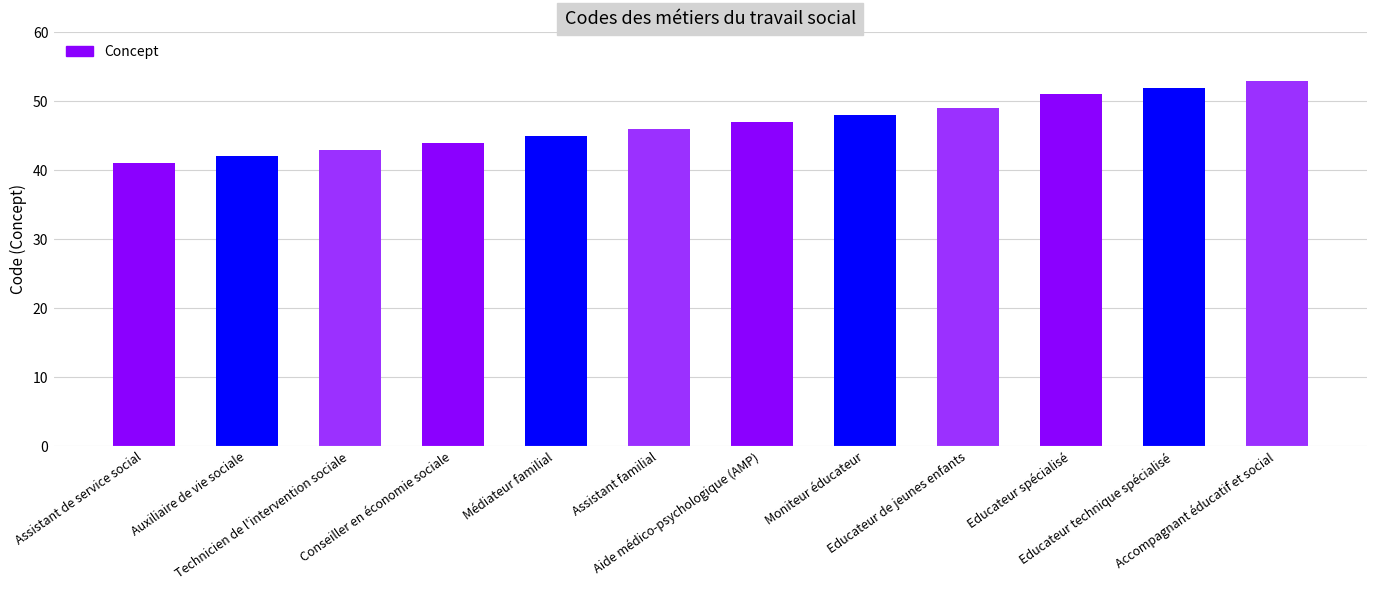

Are the bars horizontal?

No